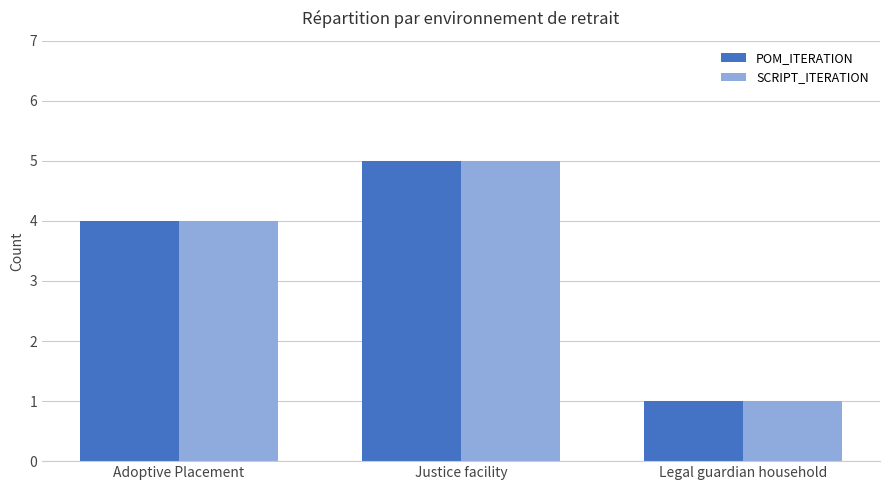

At which category is the sum across all series the highest?

Justice facility